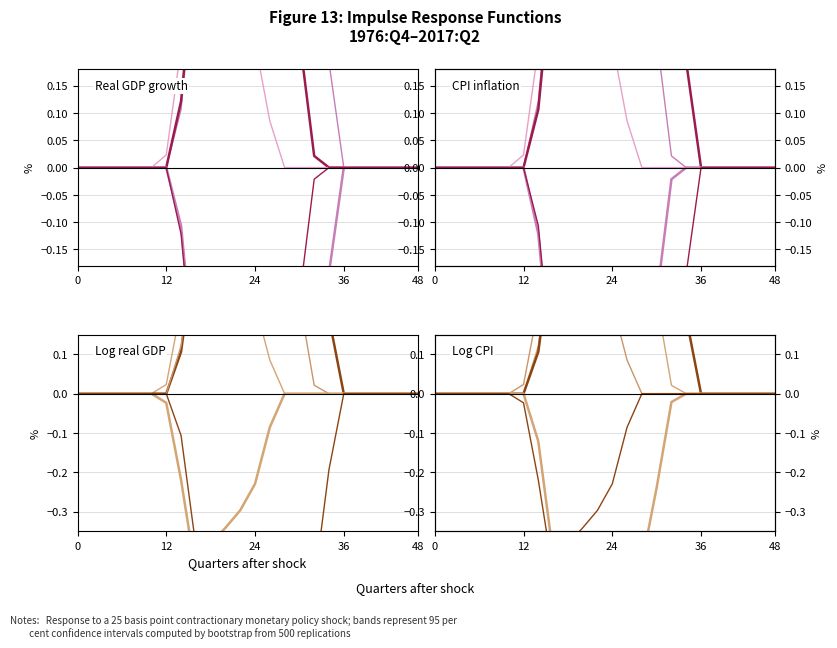

Is it true that series_a equals 0.4 at 21?

False